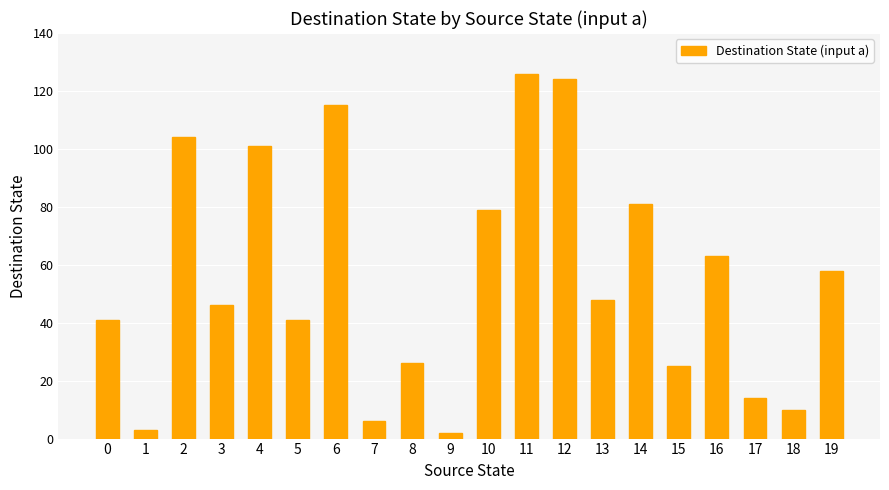

What is the maximum value shown in the chart?

126